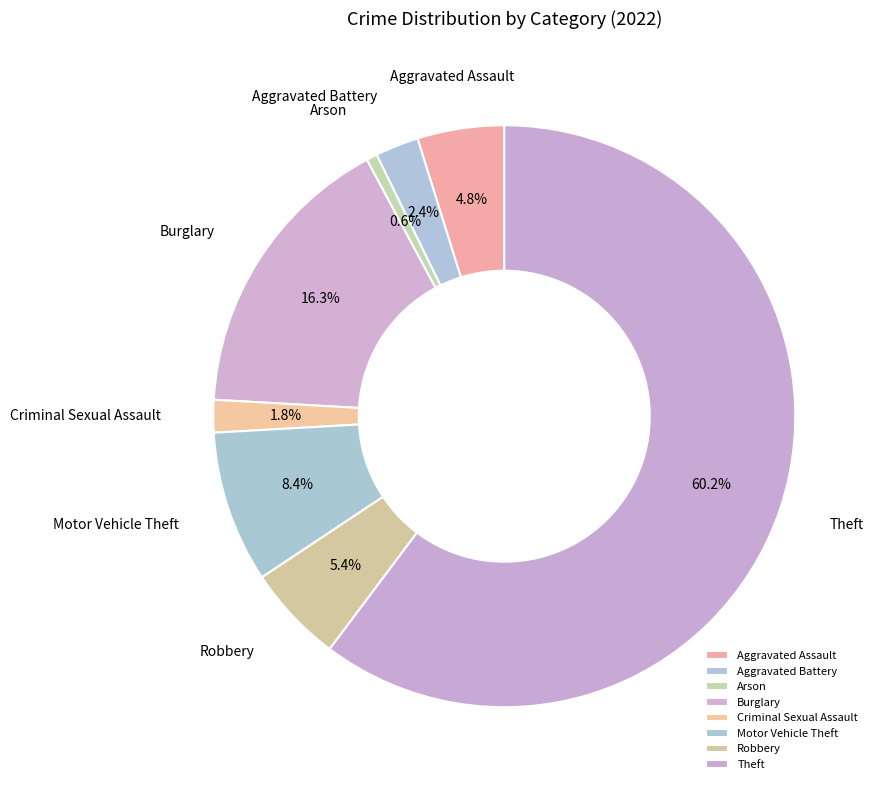

Is it true that Arson is 12% of the pie?

False